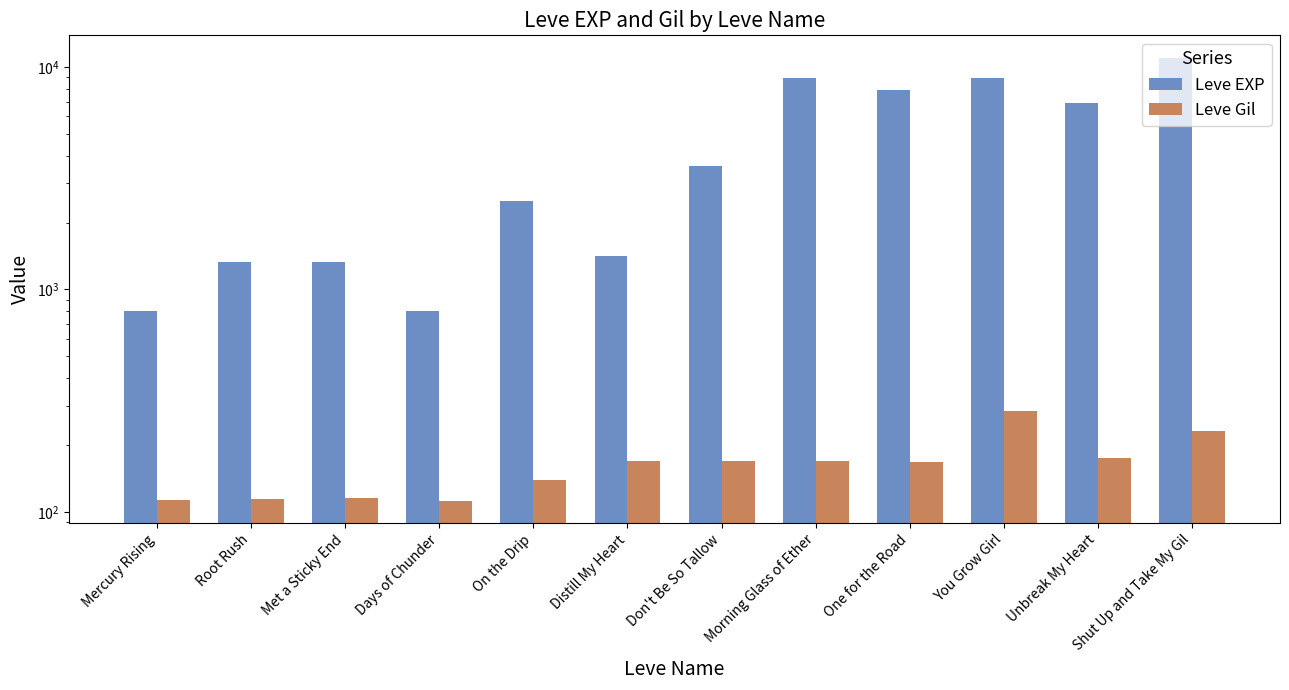

What is the minimum value for Leve Gil?

112